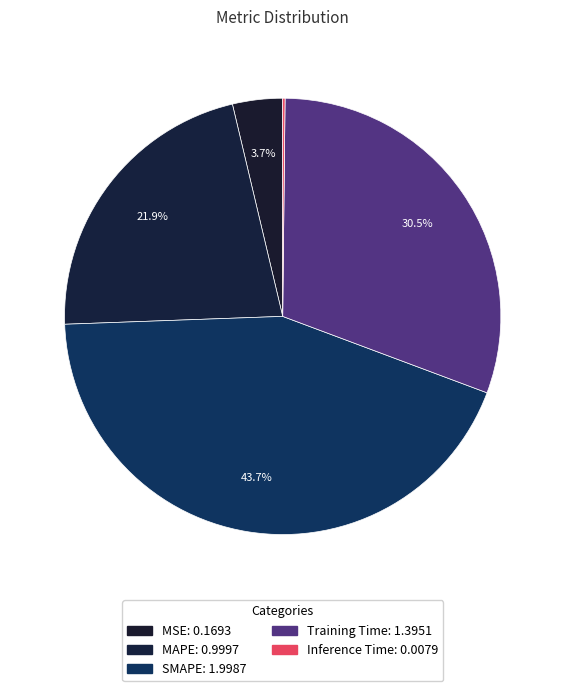

To the nearest percent, what is the average slice percentage?

20%